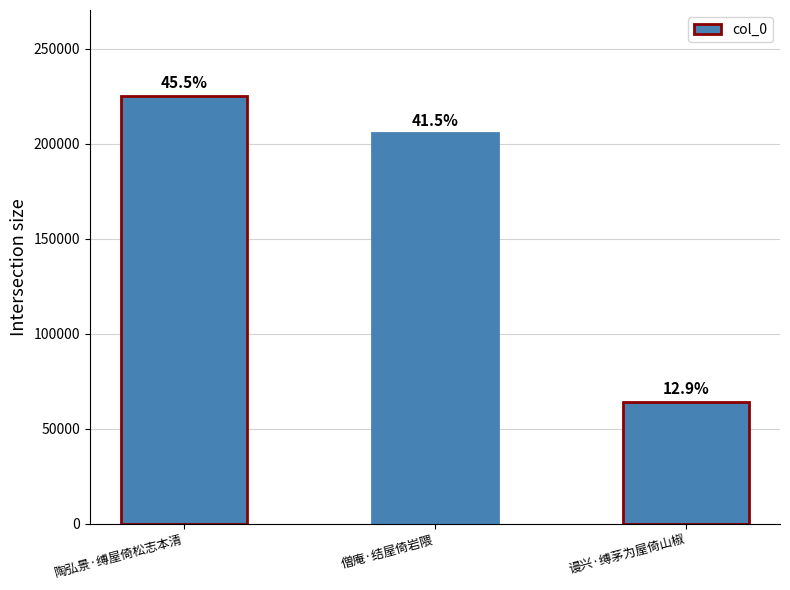

What is the ratio of the value at 僧庵·结屋倚岩隈 to the value at 谩兴·缚茅为屋倚山椒?

3.2